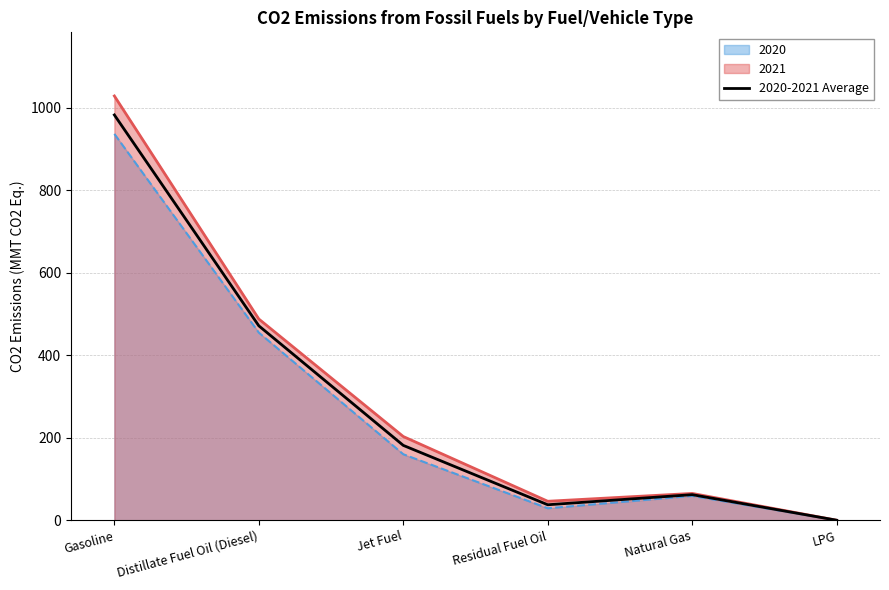

How many lines are shown in the chart?

3